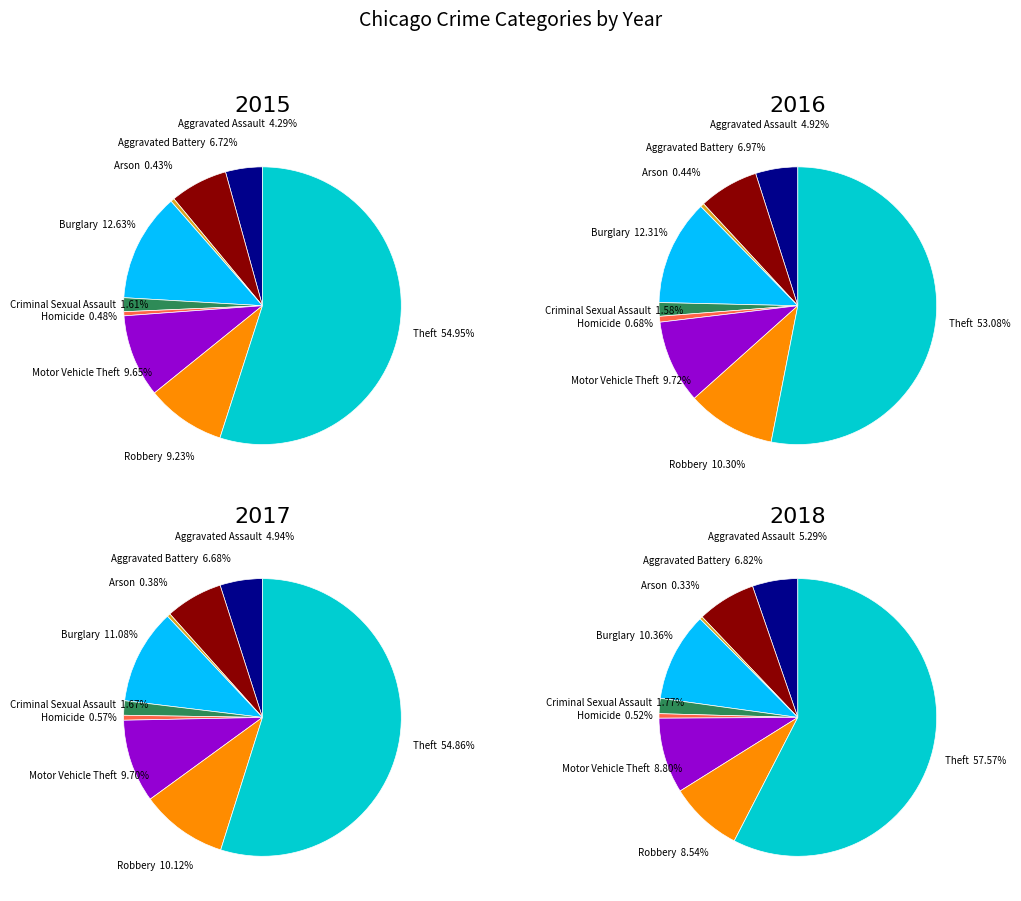

To the nearest percent, what is the combined percentage of Theft and Aggravated Assault?

59%